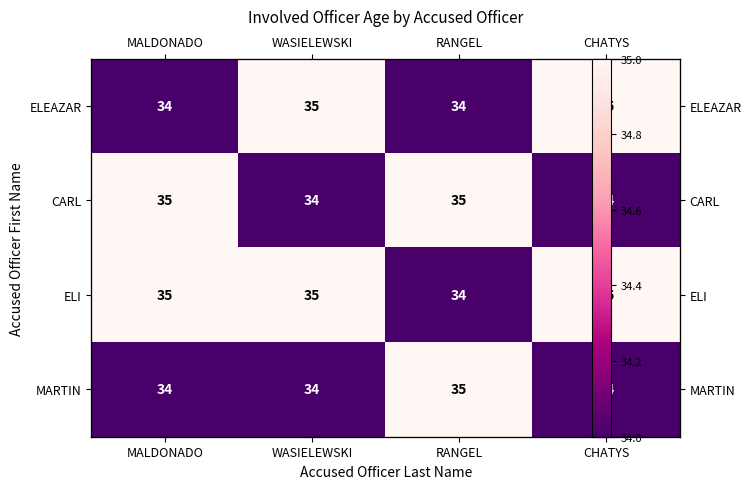

Which series has the largest total across all categories?

ELI